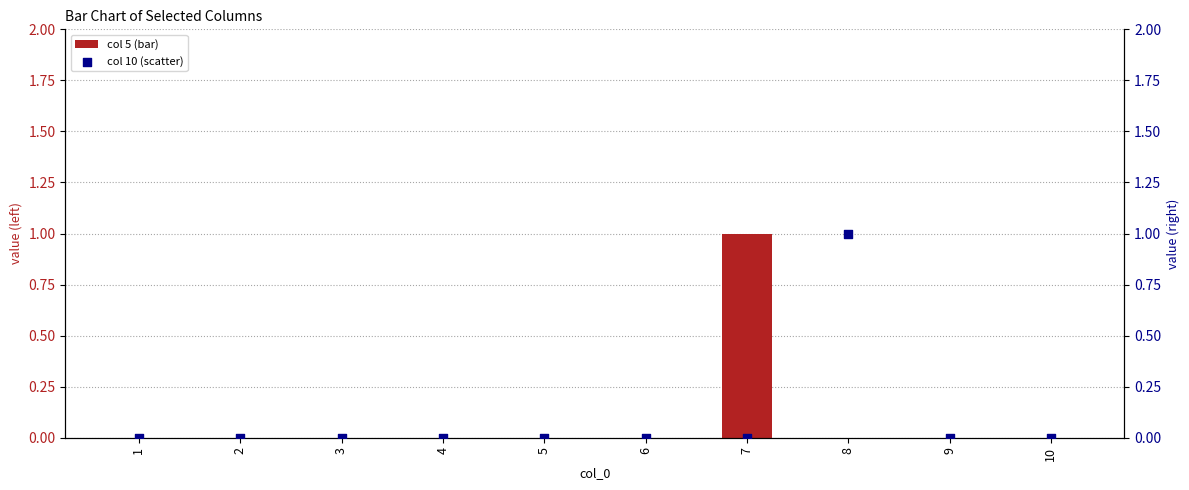

What are all the series names shown in the legend?

col 5 (bar), col 10 (scatter)